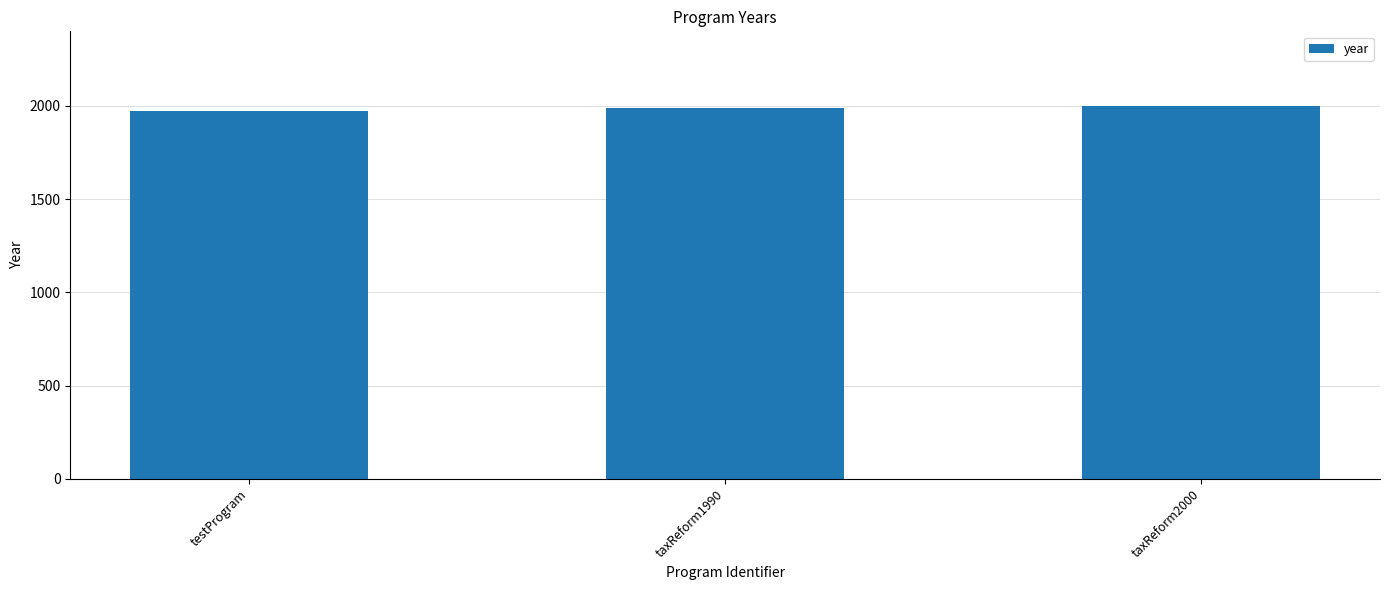

Count the values in the range 1970 to 2000.

3